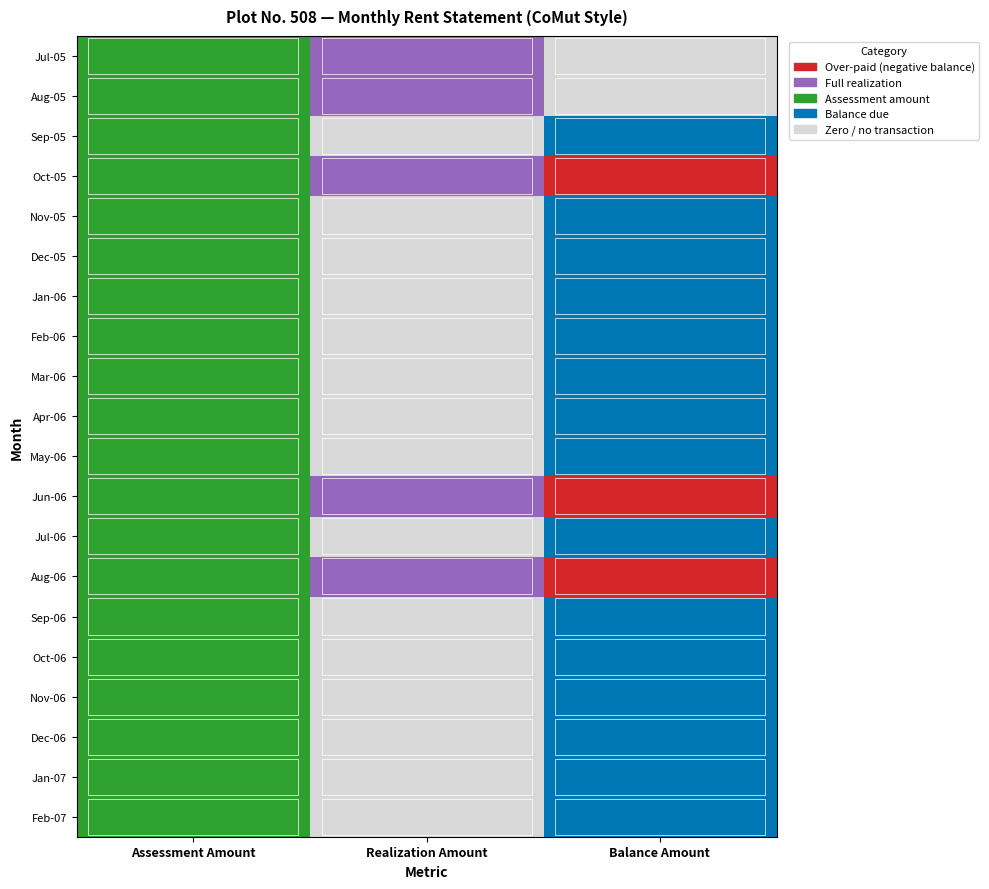

Where is Sep-06 nearest to the value 262?

Realization Amount